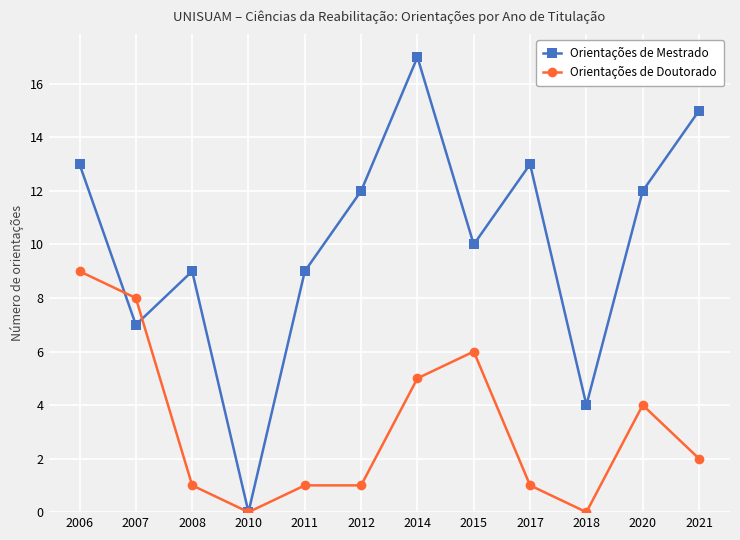

Reading right to left, list all the values displayed in this chart.

Orientações de Mestrado: 15	12	4	13	10	17	12	9	0	9	7	13
Orientações de Doutorado: 2	4	0	1	6	5	1	1	0	1	8	9